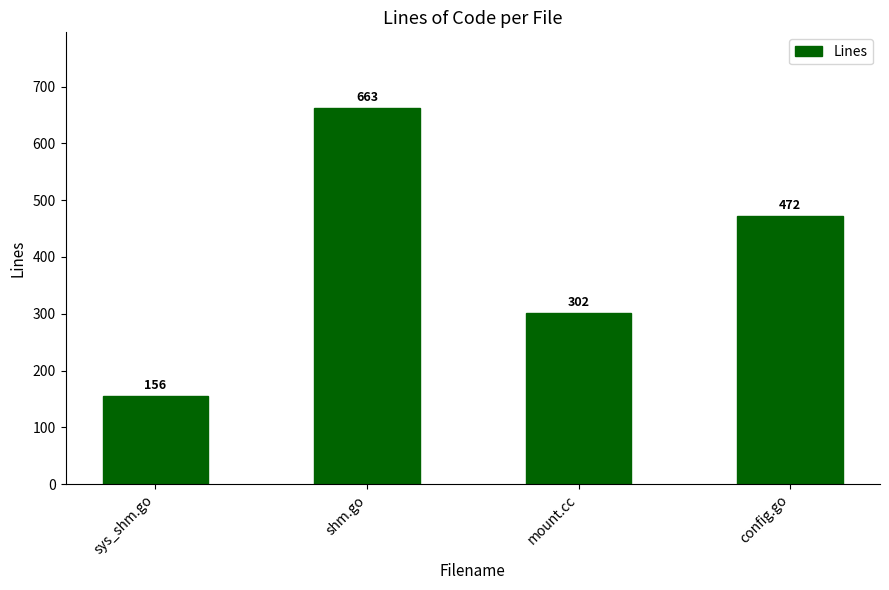

What is the difference between the maximum and minimum values?

507